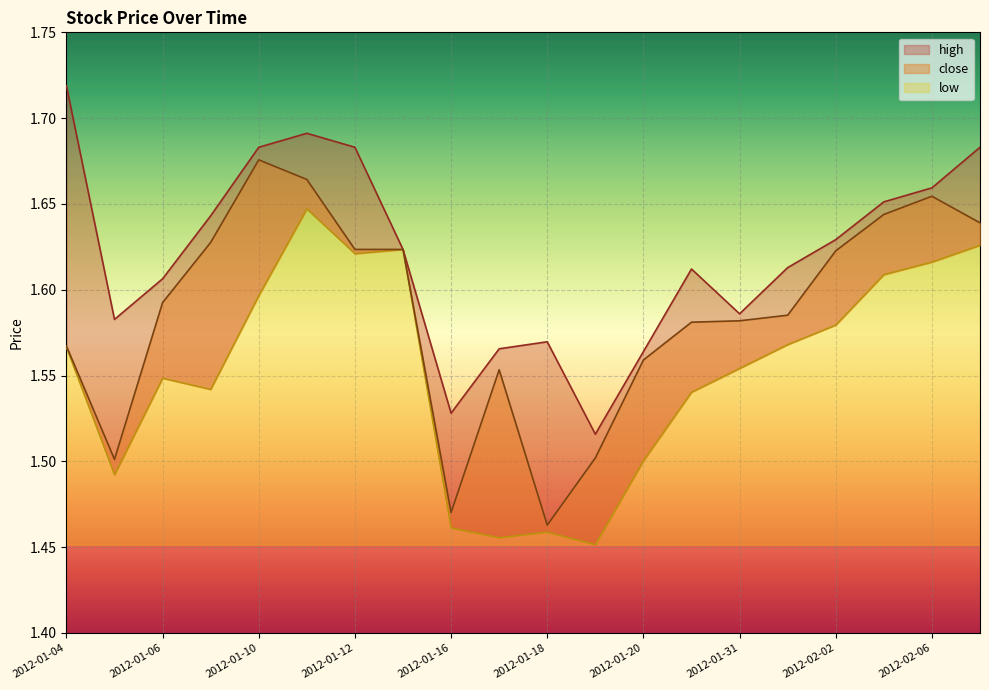

Rank the series by their maximum value, from lowest to highest.

low, close, high